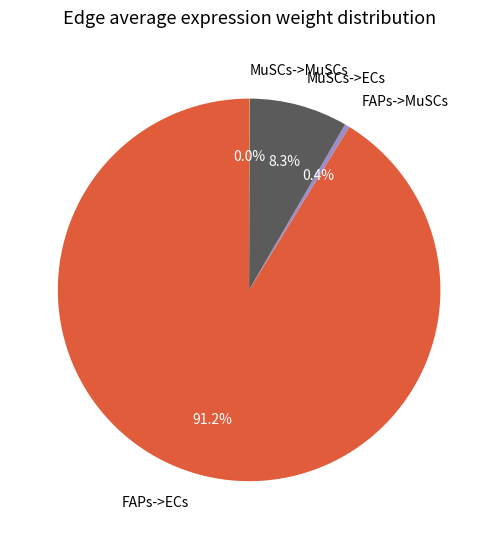

What percentage is NOT represented by MuSCs->ECs?

91.7%